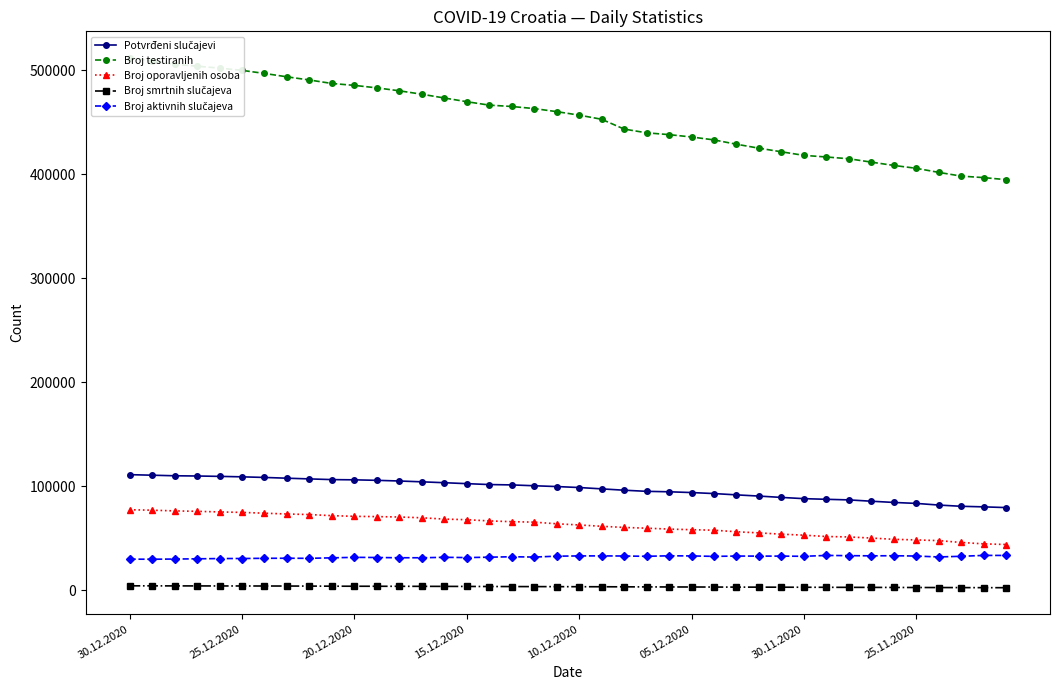

What is the value of the Potvrđeni slučajevi point at the 13th from the left?

104881